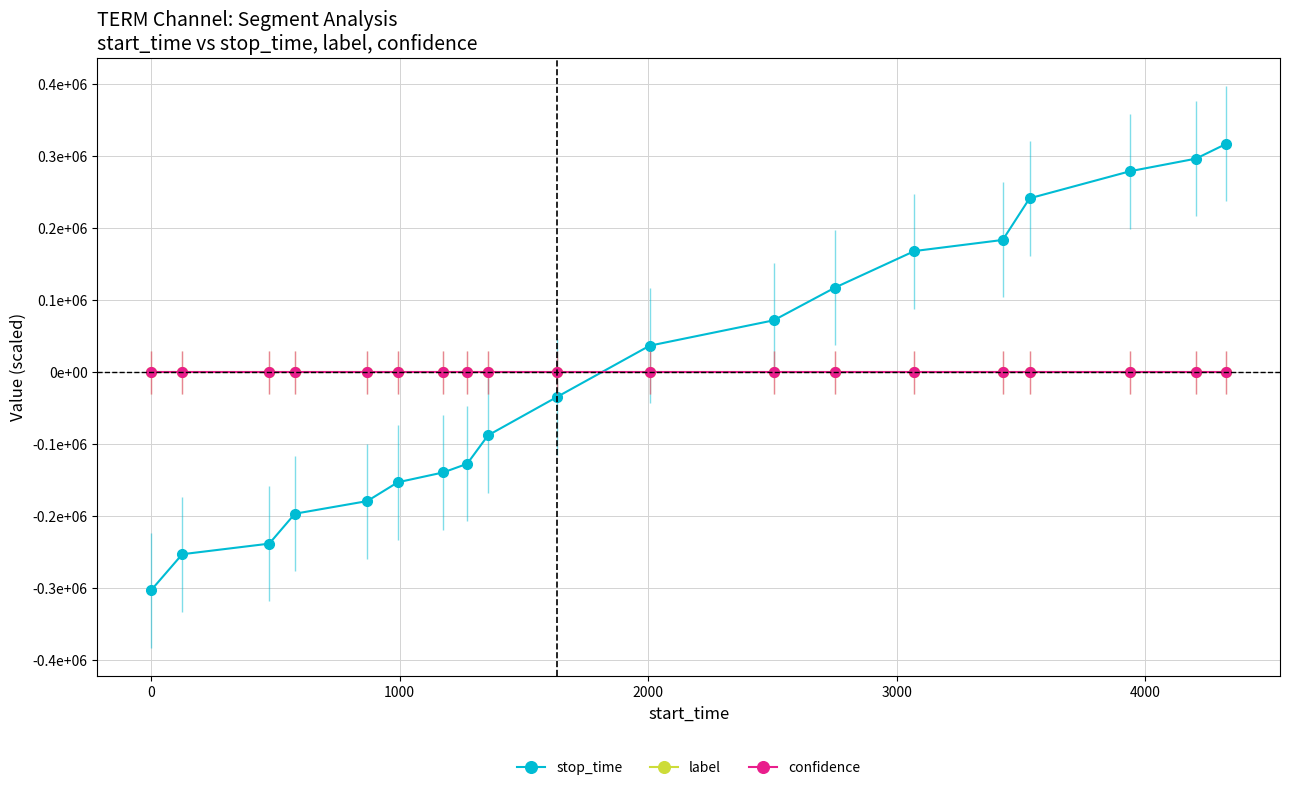

Reading right to left, list all the values displayed in this chart.

stop_time: 317448.0	296866.5	279429.5	241696.8	183811.4	168375.3	117636.3	72042.6	36739.7	-34580.8	-87892.5	-127483.2	-139489.1	-153210.0	-179365.6	-196945.6	-238537.3	-253258.8	-303283.2
label: 0.0	0.0	0.0	0.0	0.0	0.0	0.0	0.0	0.0	0.0	0.0	0.0	0.0	0.0	0.0	0.0	0.0	0.0	0.0
confidence: 0.0	0.0	0.0	0.0	0.0	0.0	0.0	0.0	0.0	0.0	0.0	0.0	0.0	0.0	0.0	0.0	0.0	0.0	0.0